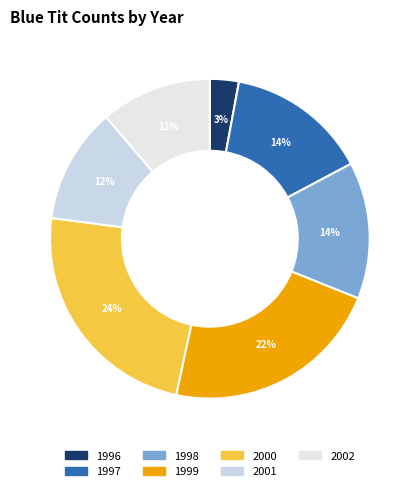

The 1999 slice represents 13% of the pie. True or false?

False